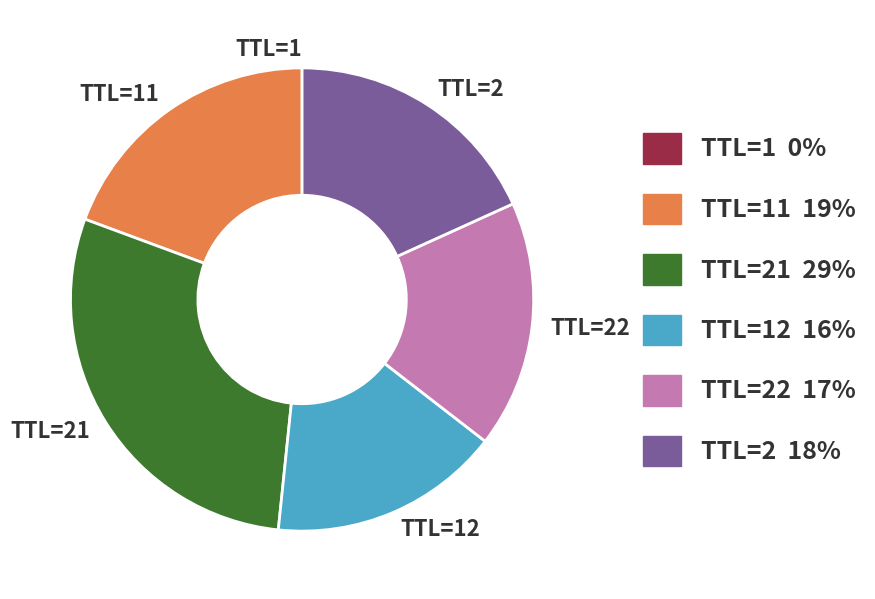

Combined, do TTL=21 and TTL=22 account for over 50%?

No